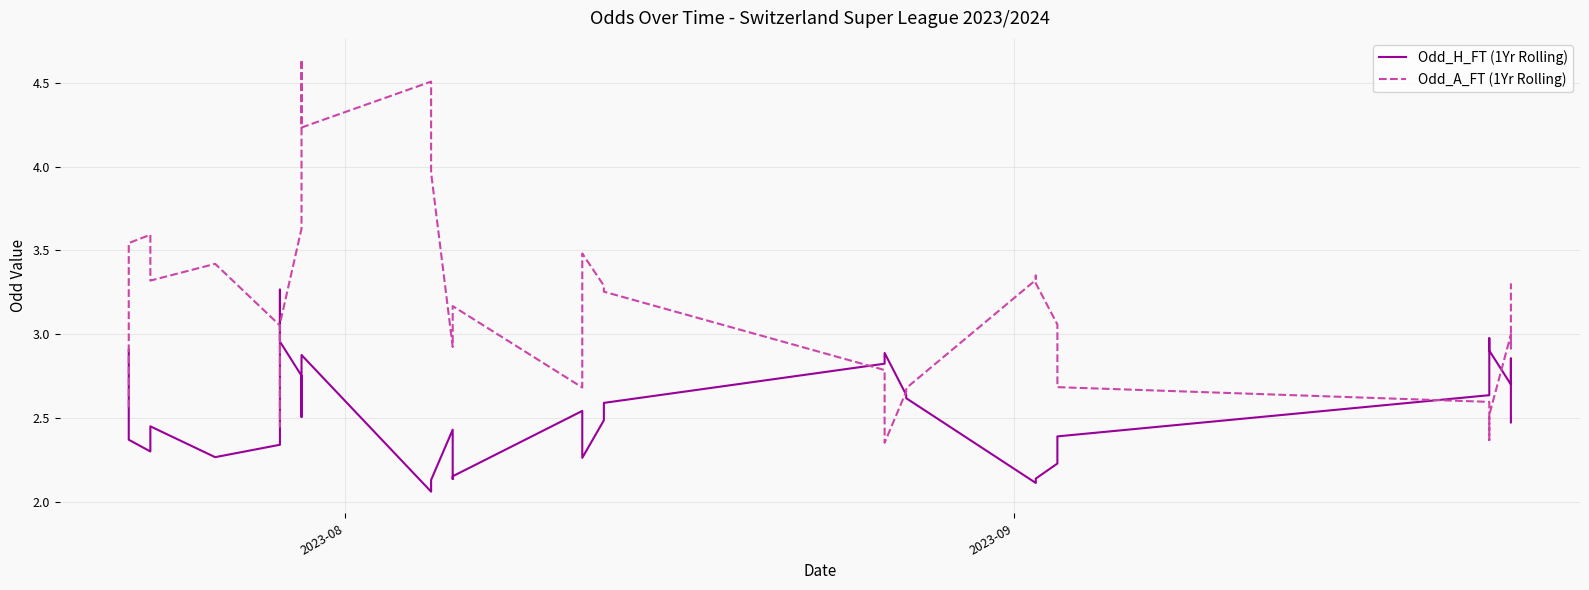

Does the chart display data point markers on the line(s)?

No